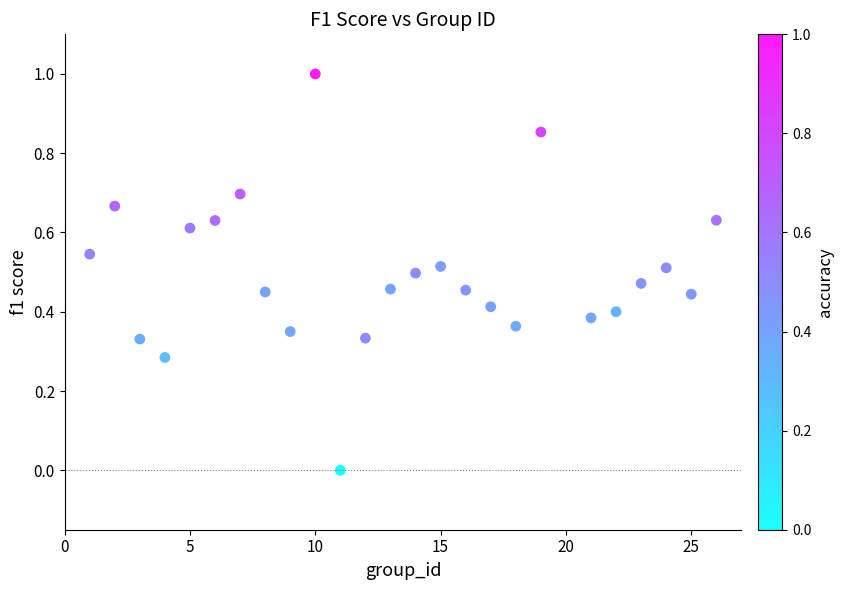

What is the range of X values (max minus min)?

25.0